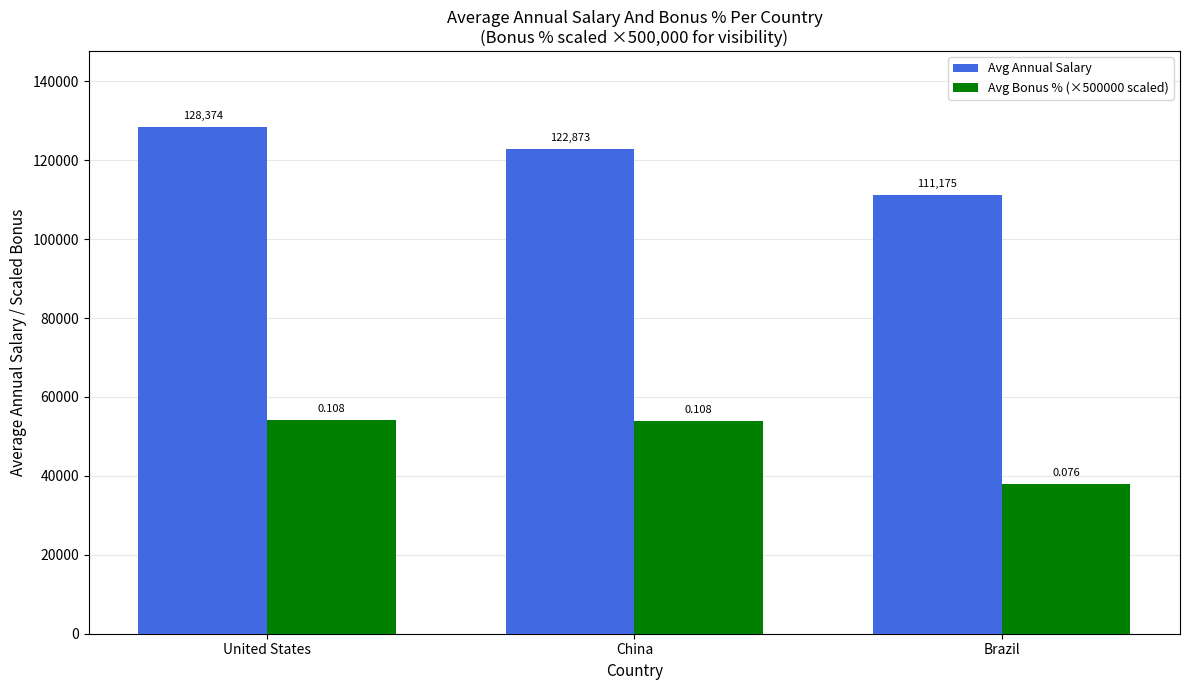

What is the minimum value for Avg Annual Salary?

111175